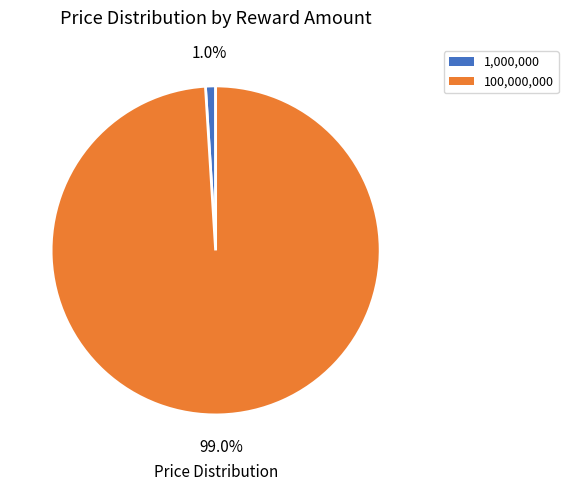

Which category has the biggest portion of the pie?

100,000,000